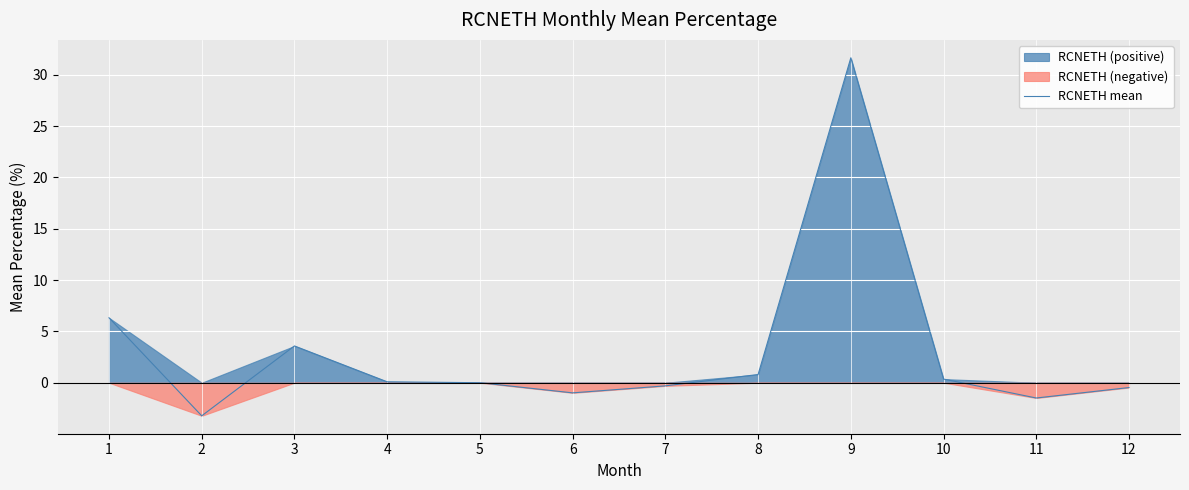

How many points are lower than both their immediate neighbors (excluding endpoints)?

3